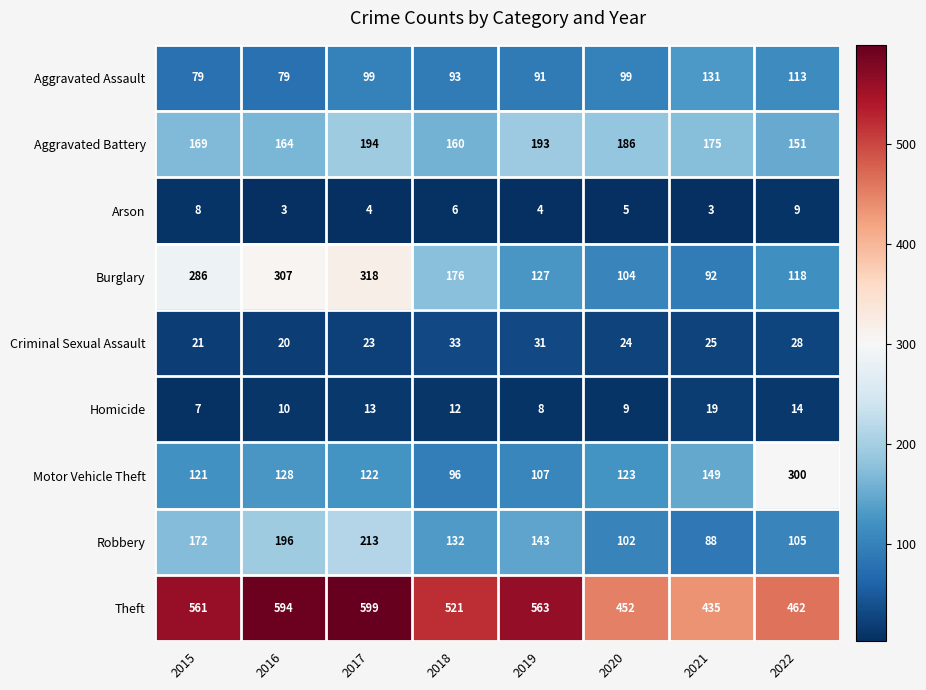

At 2016, list the series in order from smallest to largest.

Arson, Homicide, Criminal Sexual Assault, Aggravated Assault, Motor Vehicle Theft, Aggravated Battery, Robbery, Burglary, Theft